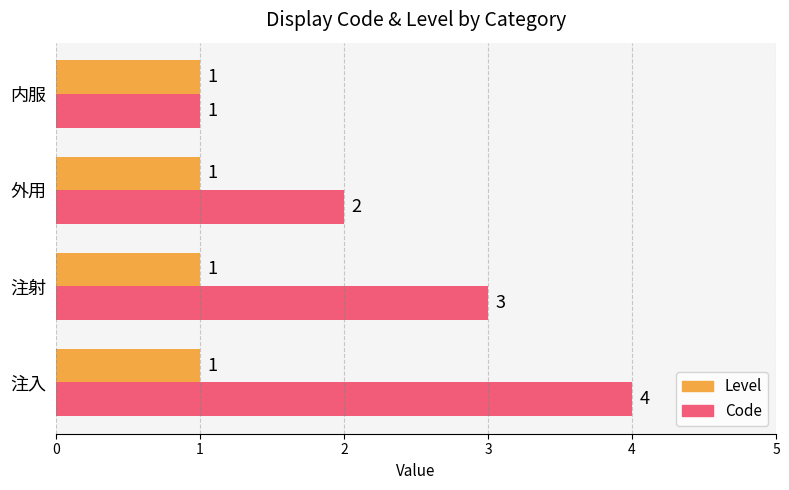

Which series has the largest total across all categories?

Code